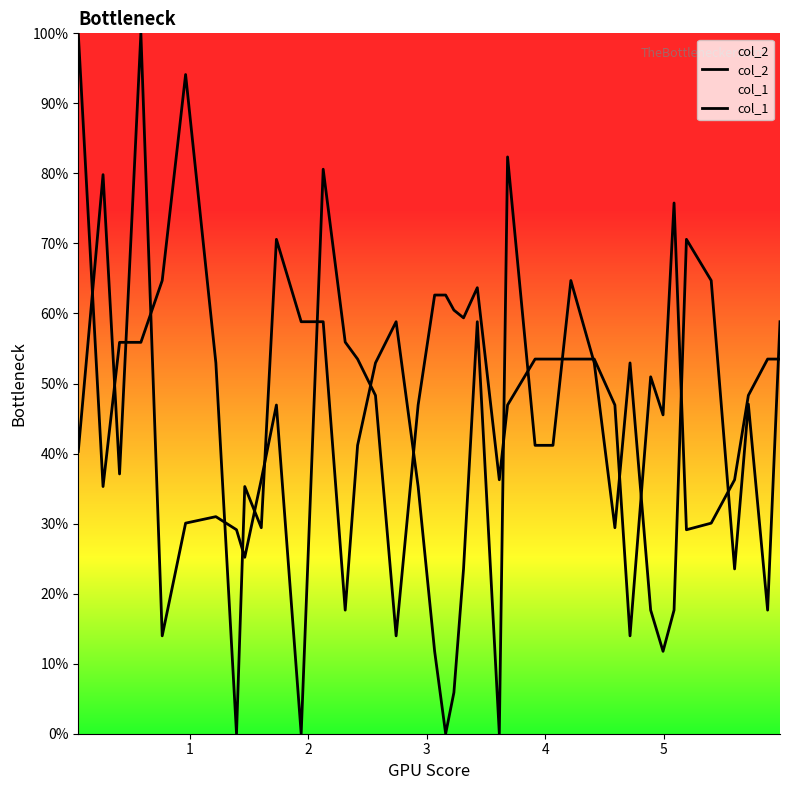

Where is the first local minimum for col_2?

2